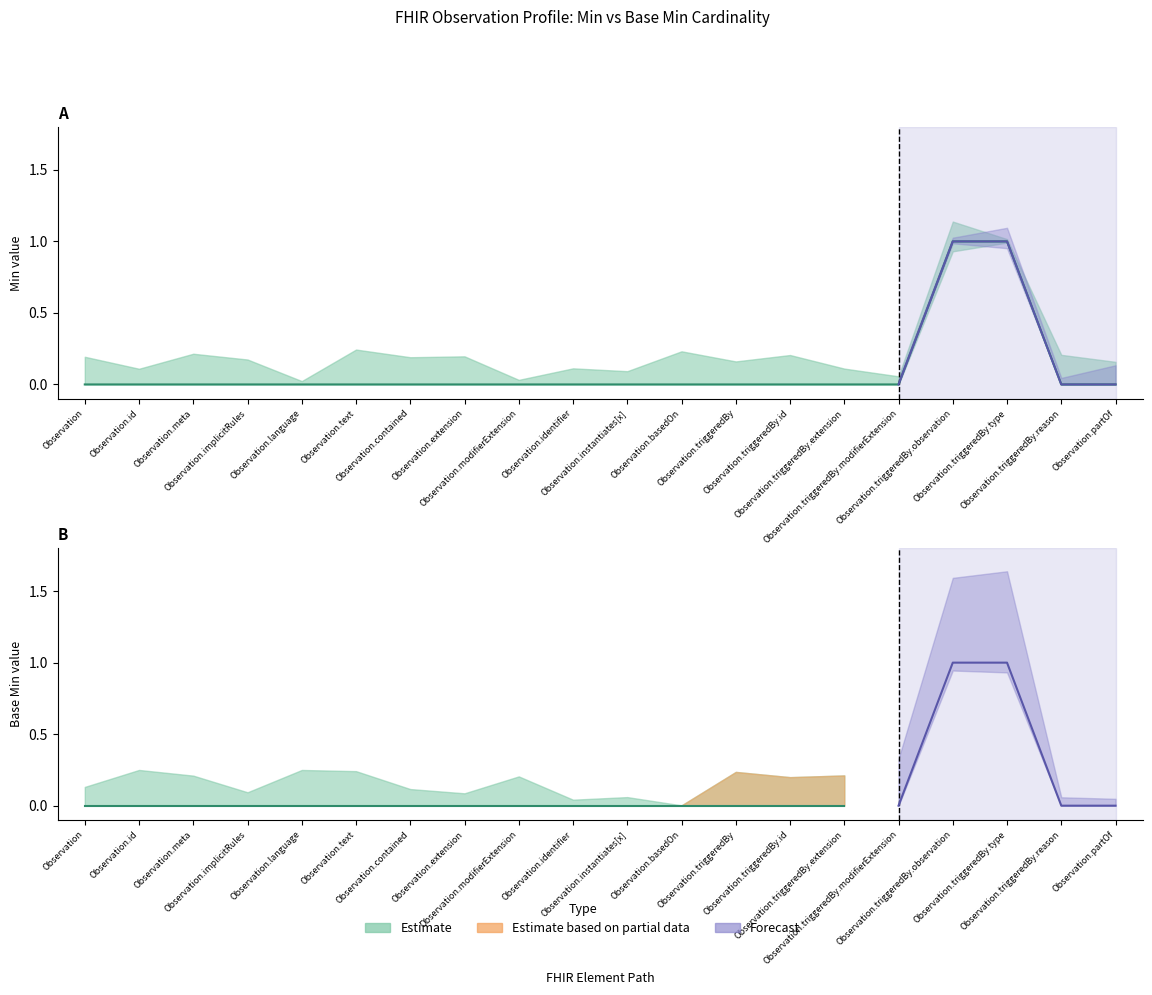

How many values exceed 0?

2